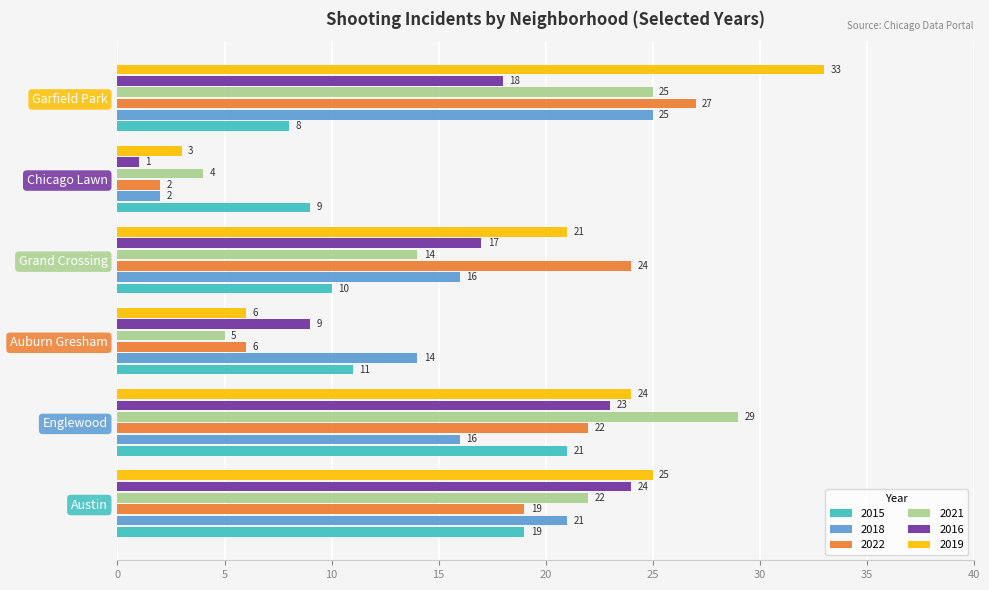

At Grand Crossing, list the series in order from smallest to largest.

2015, 2021, 2018, 2016, 2019, 2022